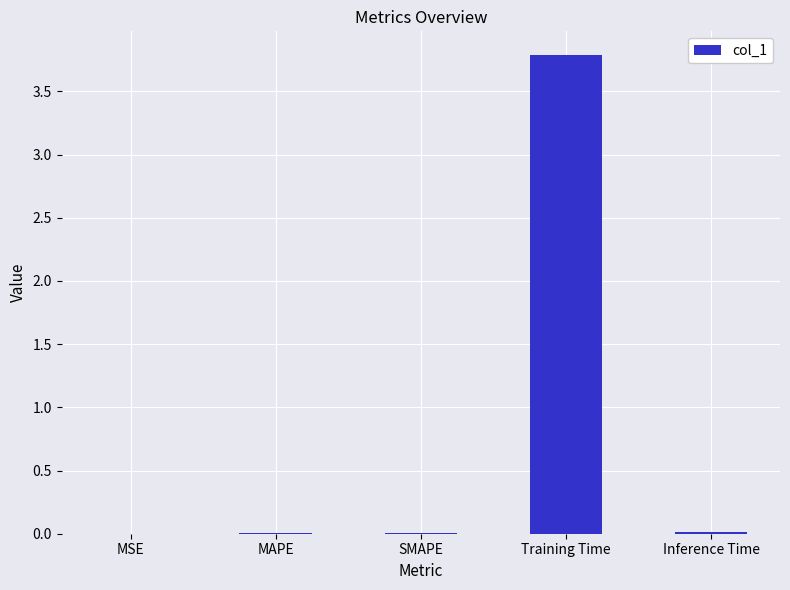

Is it true that the value at Inference Time is 0.0?

True